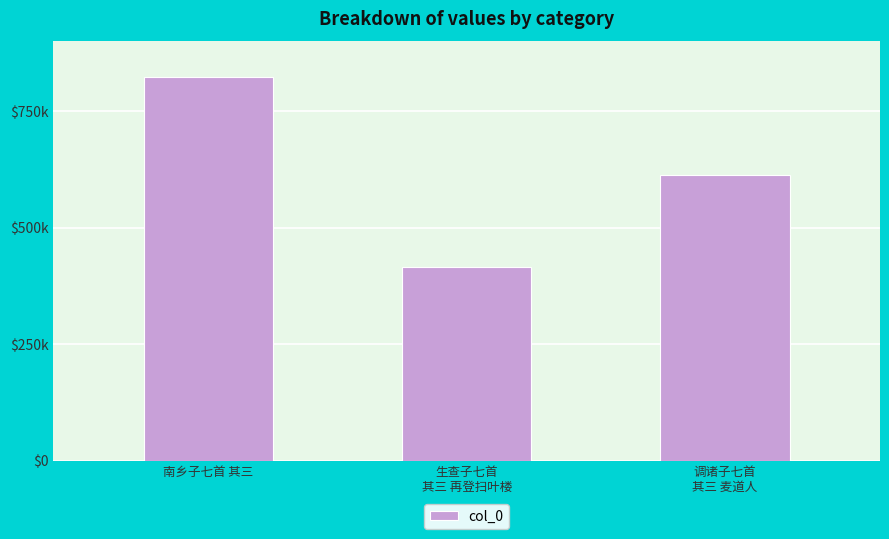

Which category has the lowest value across all series?

生查子七首
其三 再登扫叶楼